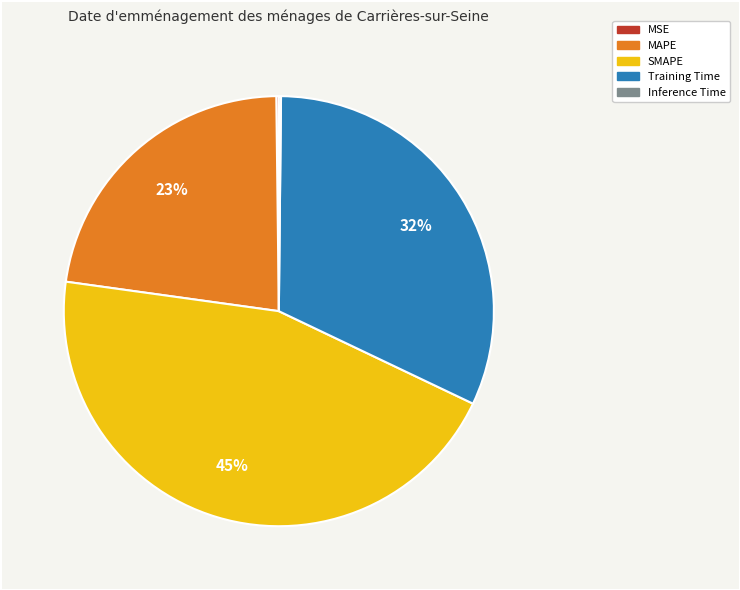

Is it true that SMAPE is 31% of the pie?

False